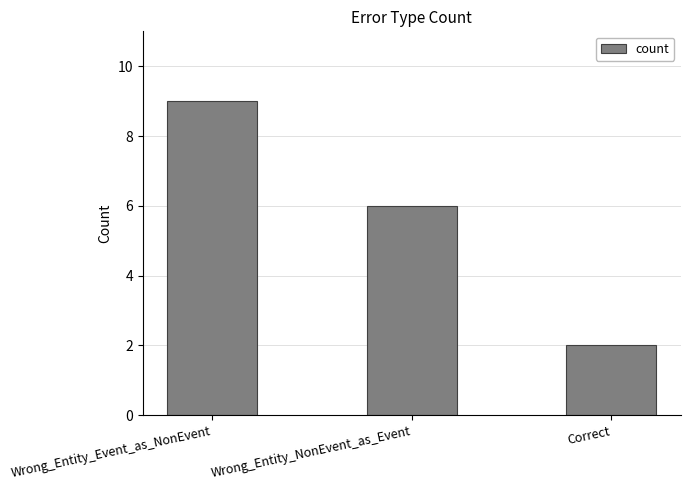

What is the label of the 1st bar from the right?

Correct